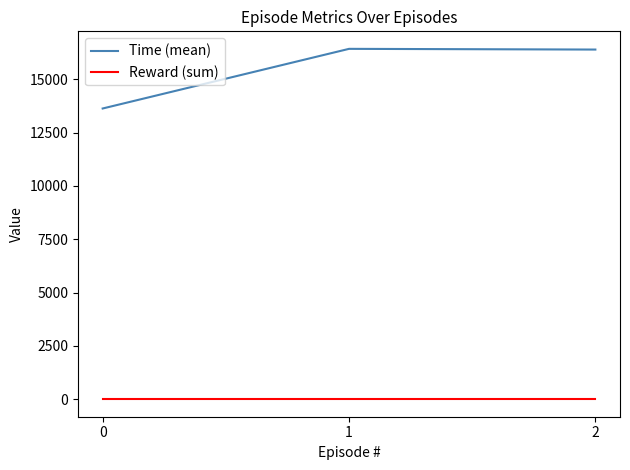

Rank the series by their average value, from highest to lowest.

Time (mean), Reward (sum)